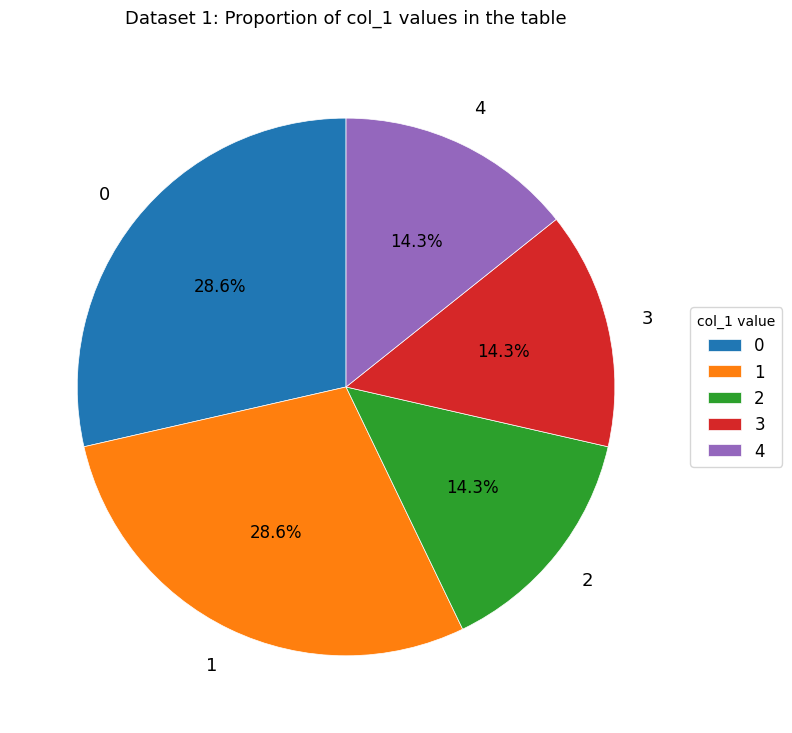

Is it true that 2 is 14% of the pie?

True